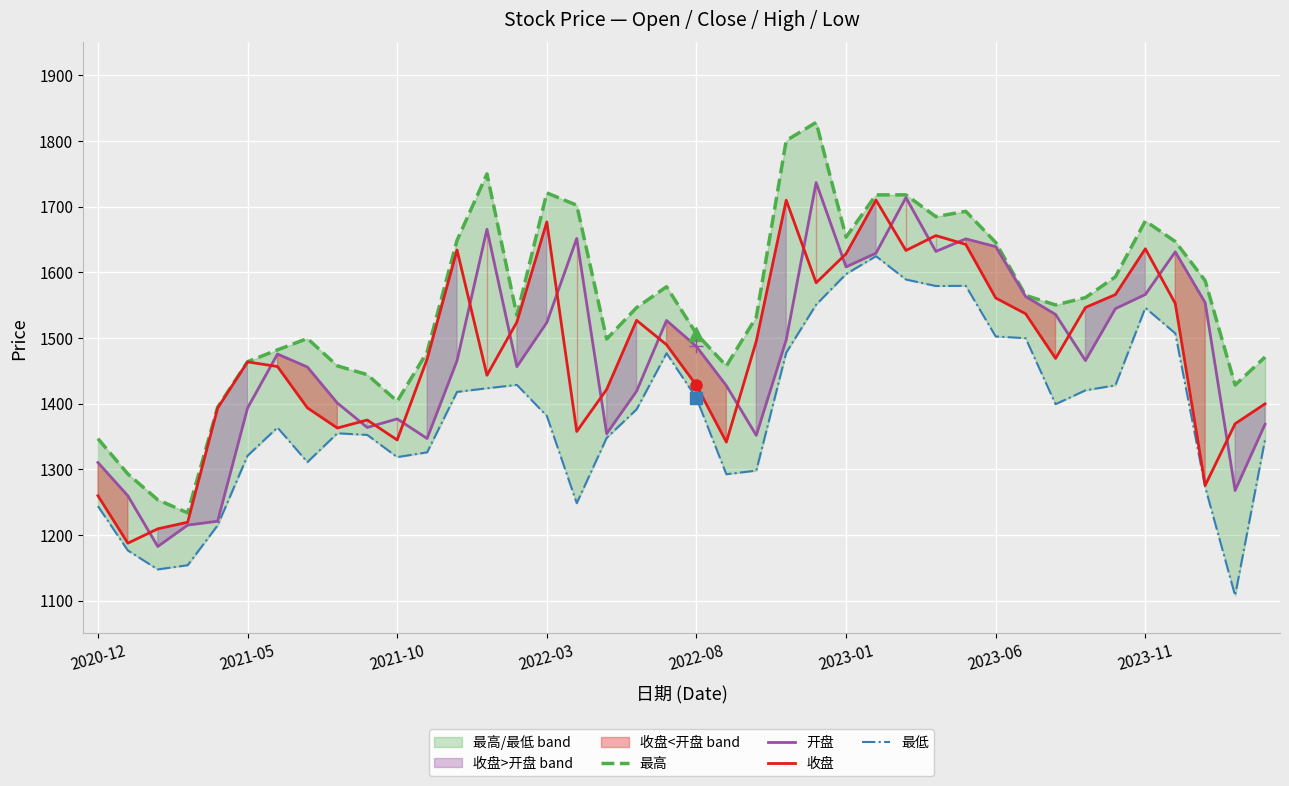

The value of 收盘 at 2021-10 is 2275.8. True or false?

False